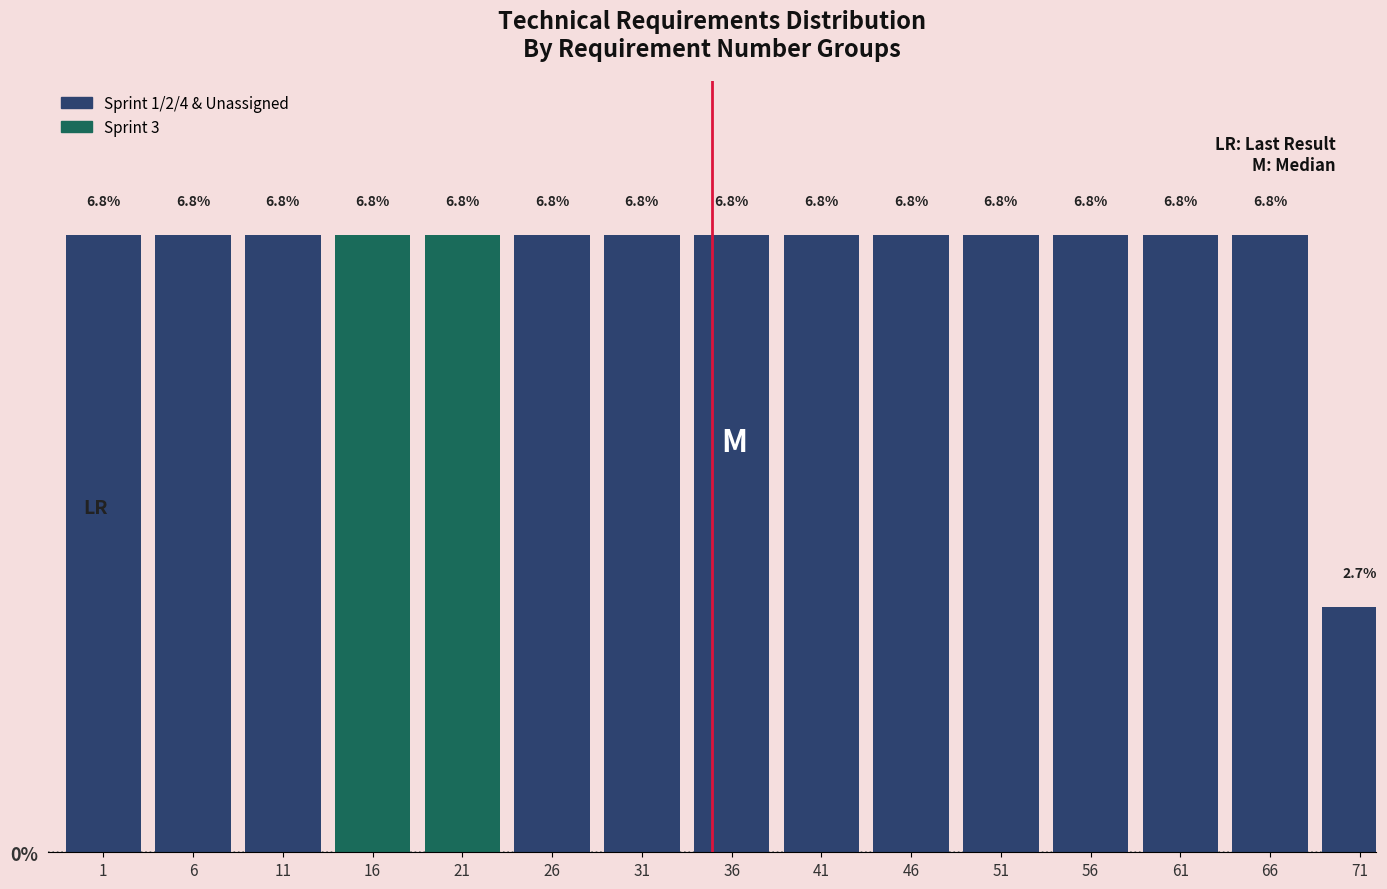

Reading left to right, transcribe all the data shown in this chart.

6.8	6.8	6.8	6.8	6.8	6.8	6.8	6.8	6.8	6.8	6.8	6.8	6.8	6.8	2.7